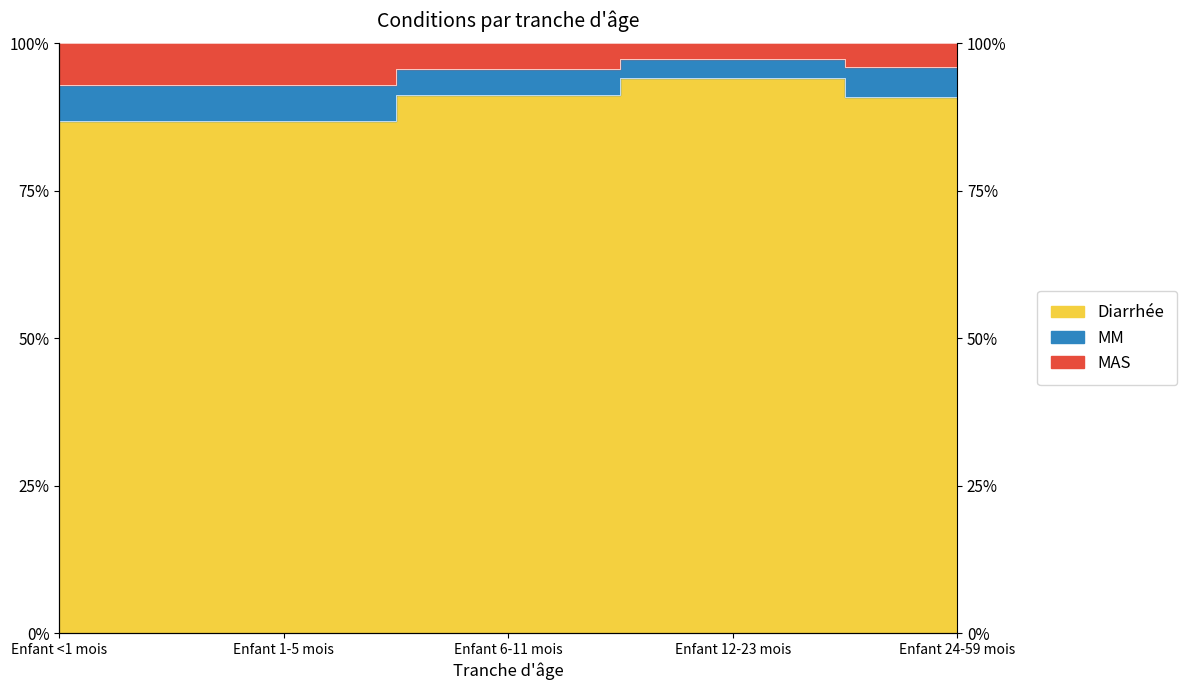

True or false: MAS has more than 2 interior local peaks.

False